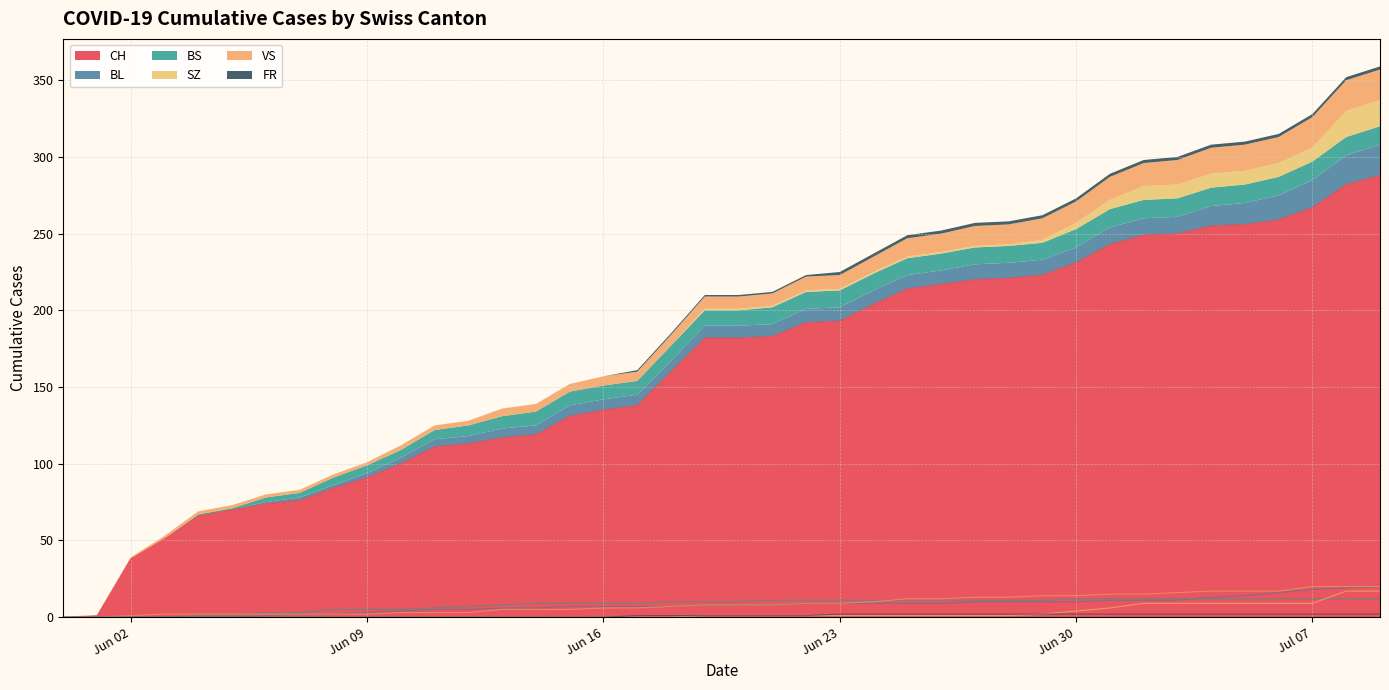

Which series has the largest total across all categories?

CH